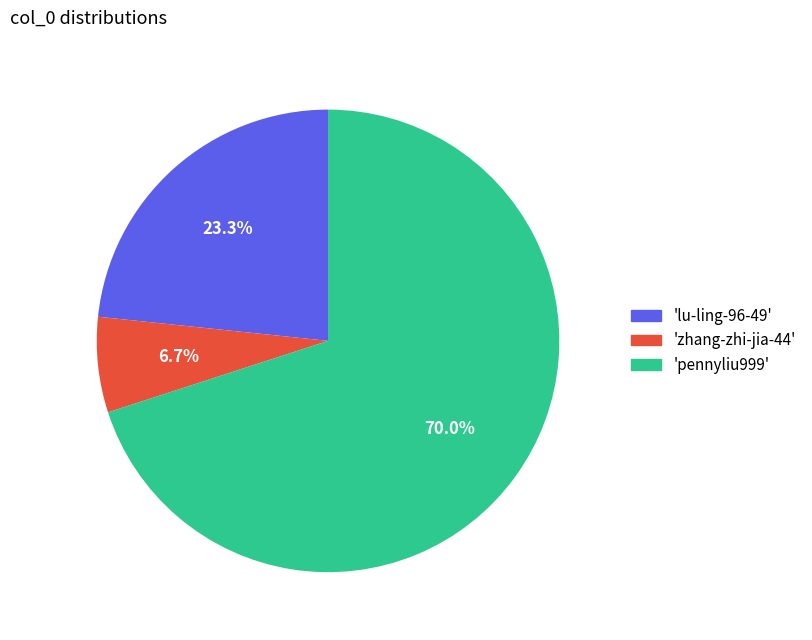

To the nearest percent, what is the difference between the largest and smallest slice percentages?

63%